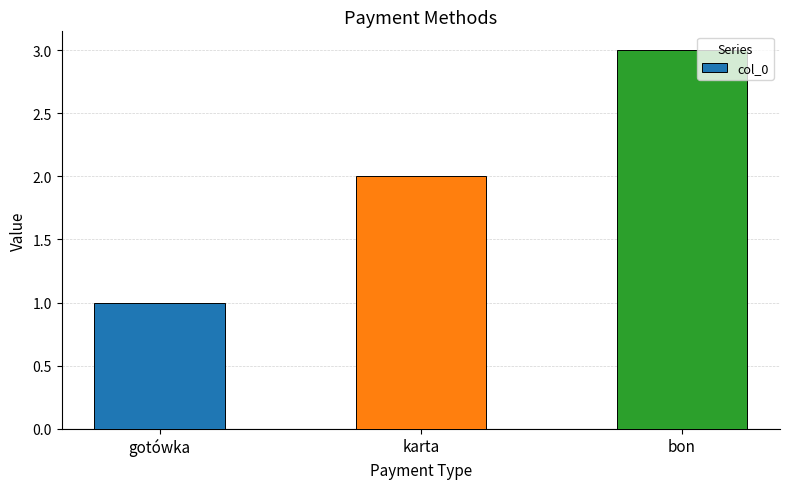

At which category does the chart reach its minimum across all series?

gotówka